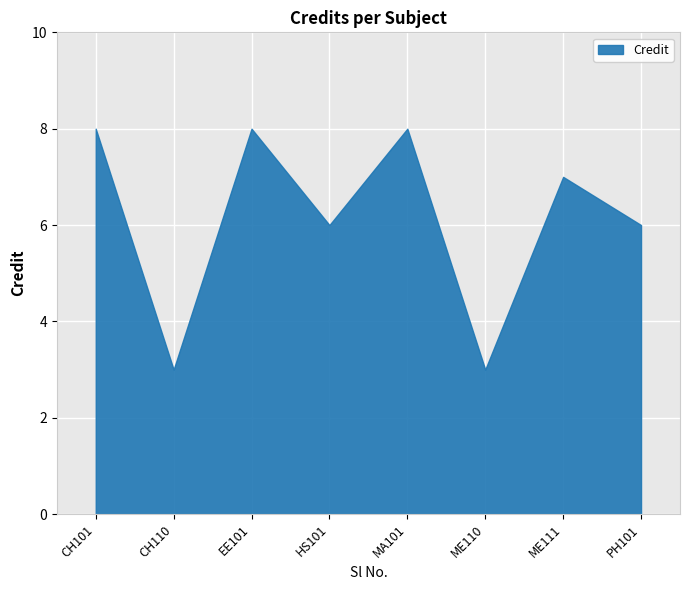

Reading left to right, list all the values displayed in this chart.

8	3	8	6	8	3	7	6